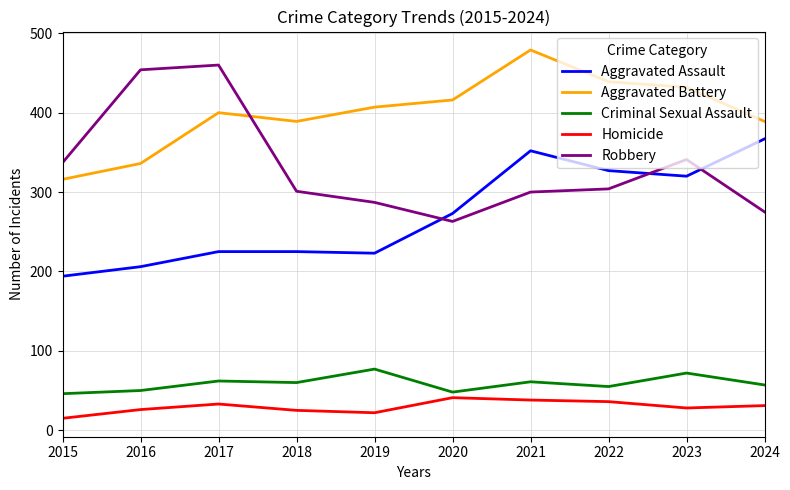

What value does the Aggravated Assault series have at 2022?

327